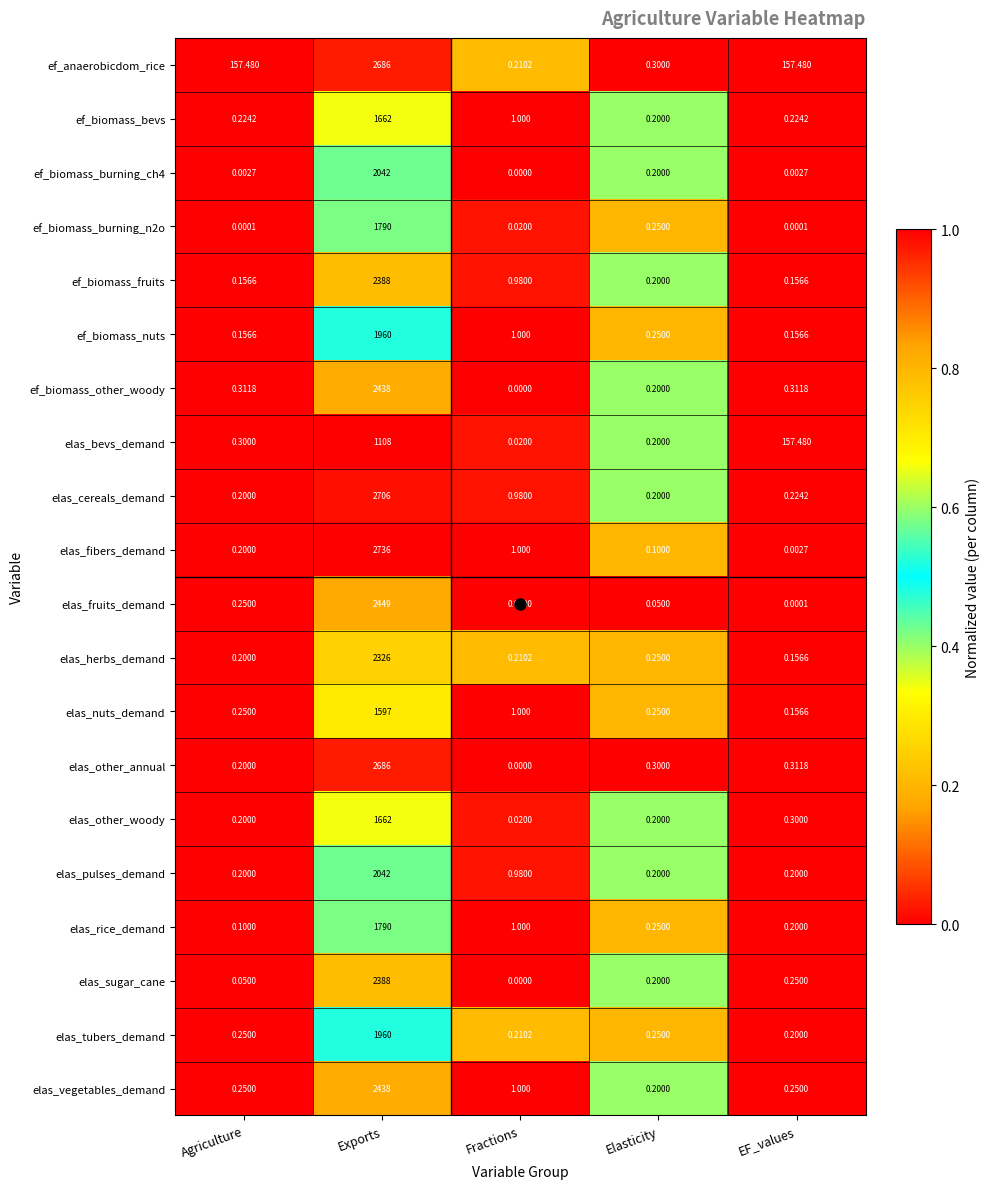

Which series has the largest total across all categories?

ef_anaerobicdom_rice